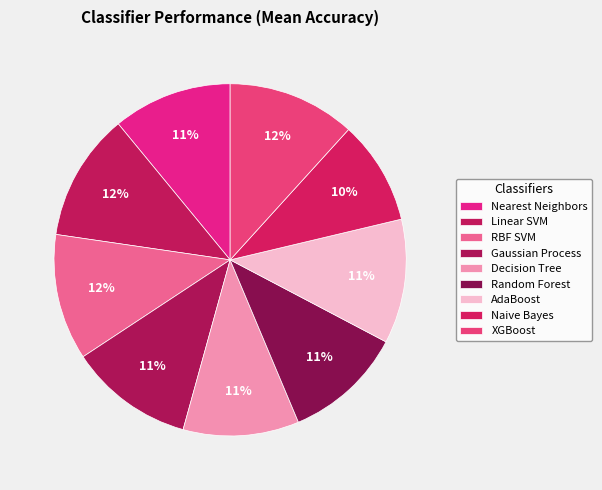

How much of the chart is everything except Gaussian Process?

88.6%